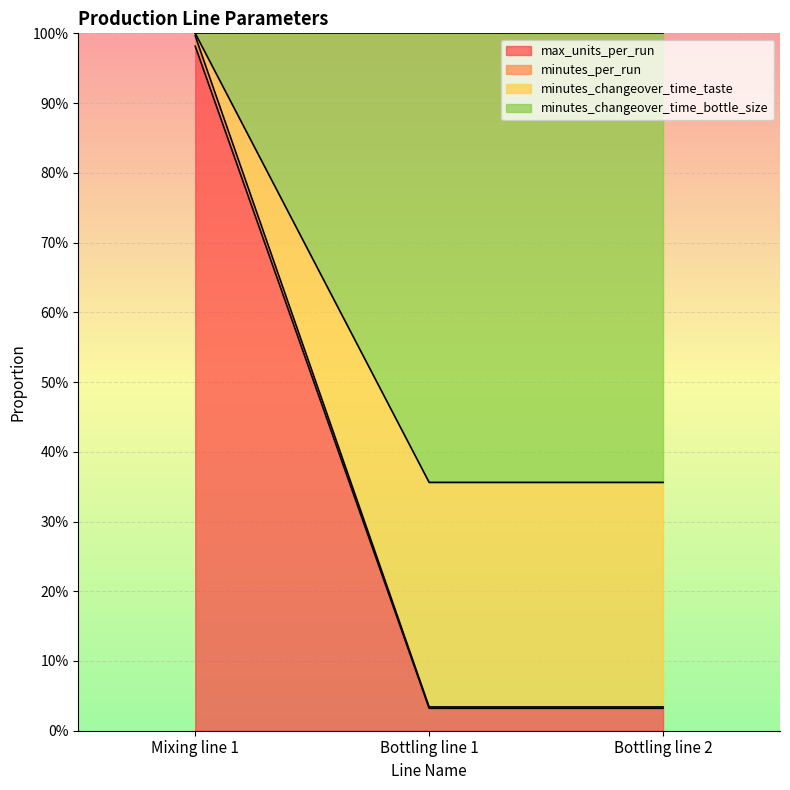

What is the difference between the minutes_per_run values at Bottling line 1 and Mixing line 1?

0.6